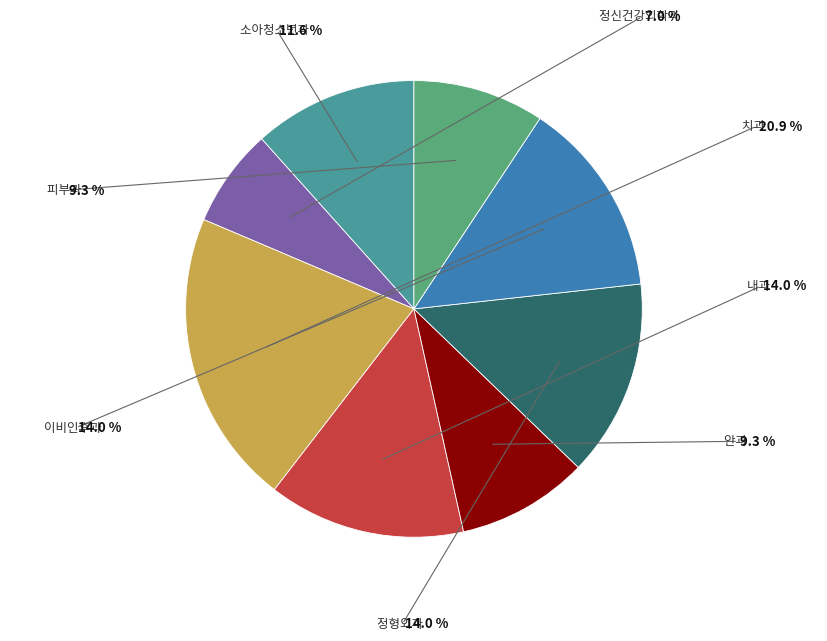

To the nearest percent, what is the average slice percentage?

12%